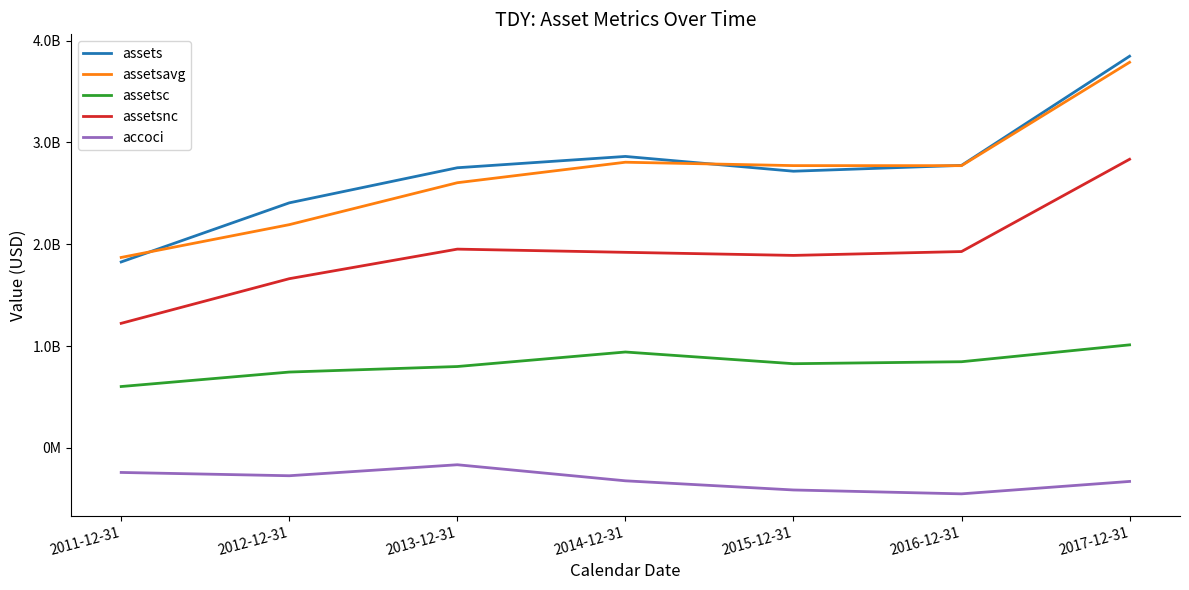

What position from the right is 2014-12-31?

4